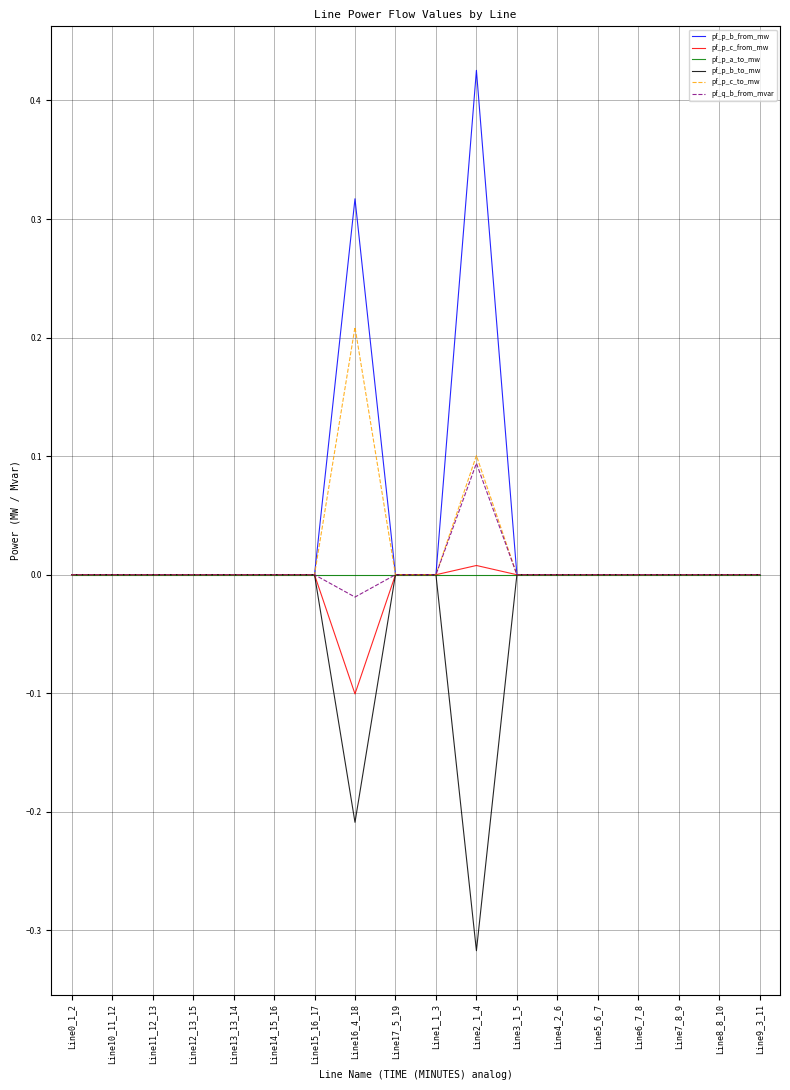

The value of pf_p_b_from_mw at Line17_5_19 is -0.0. True or false?

True